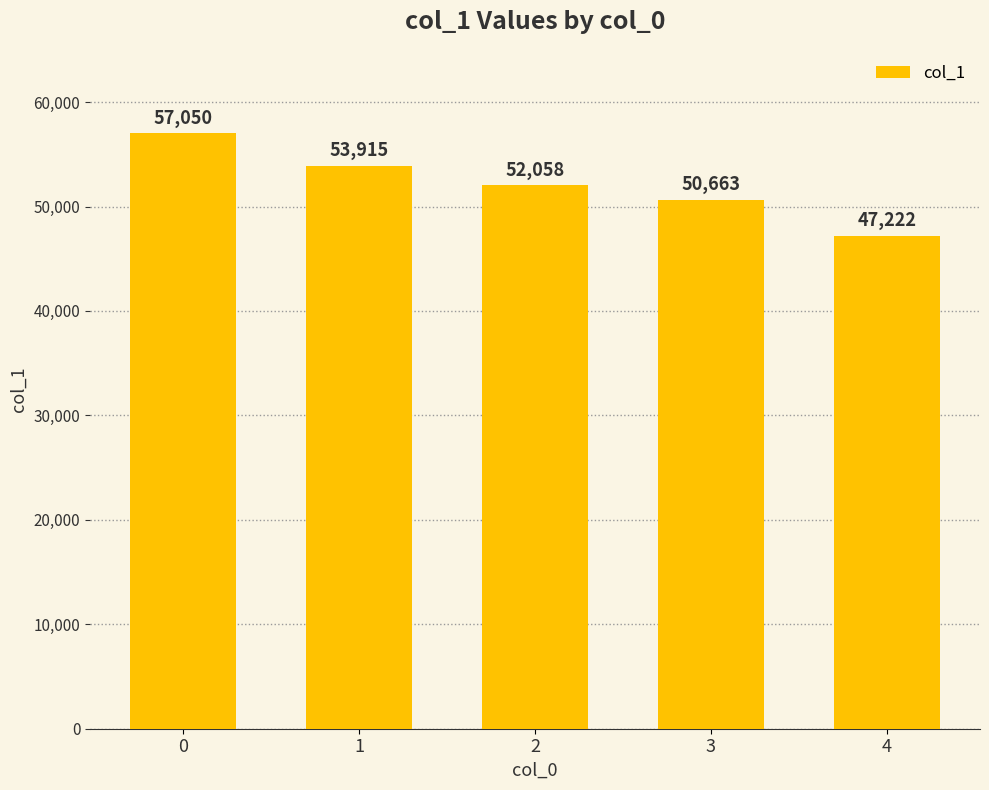

Is it true that the value at 0 is 57050?

True